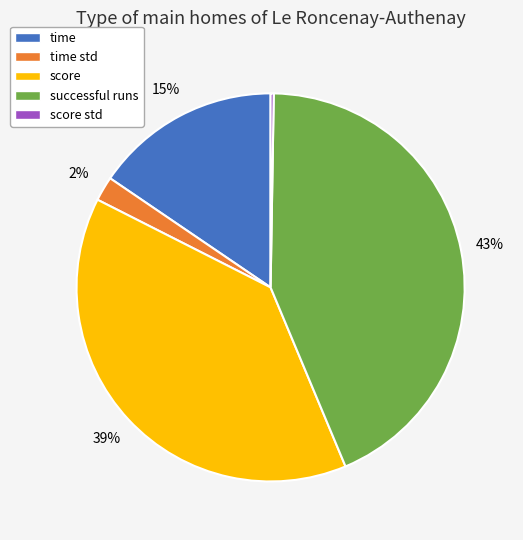

Which category has the biggest portion of the pie?

successful runs